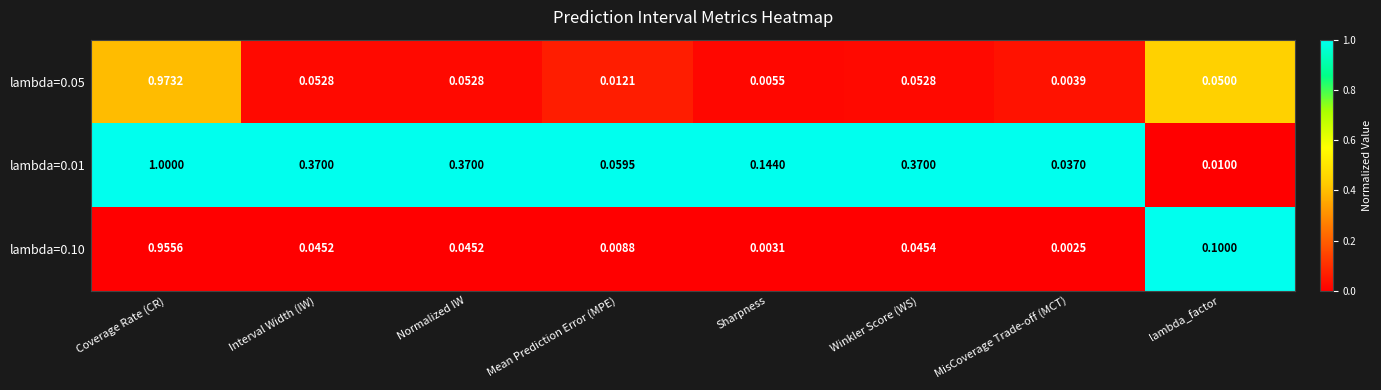

Is the value of lambda=0.01 at lambda_factor greater than the value of lambda=0.10 at Coverage Rate (CR)?

No